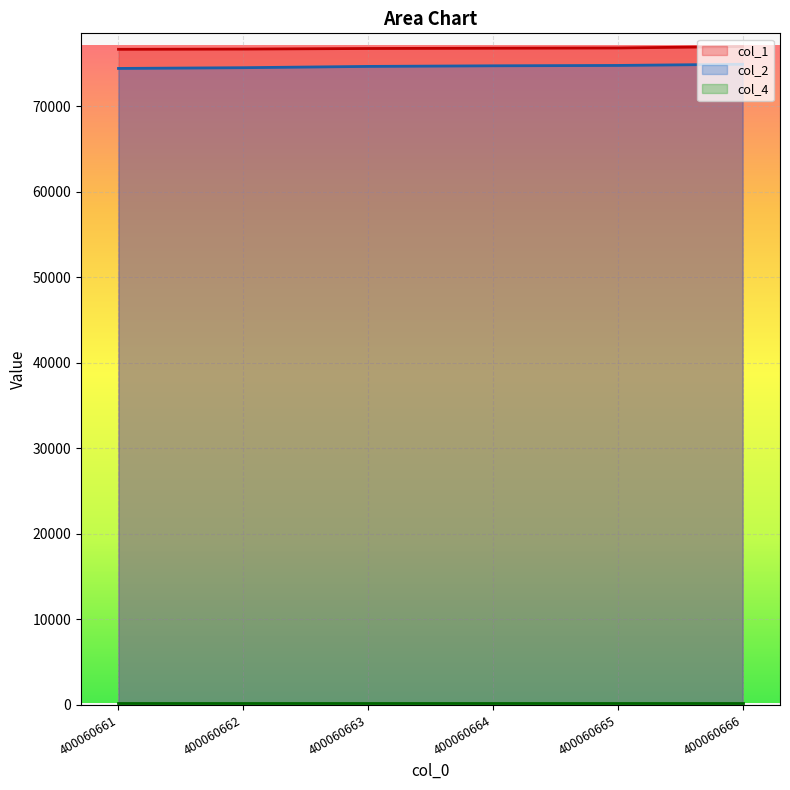

At which category is the sum across all series the highest?

400060666